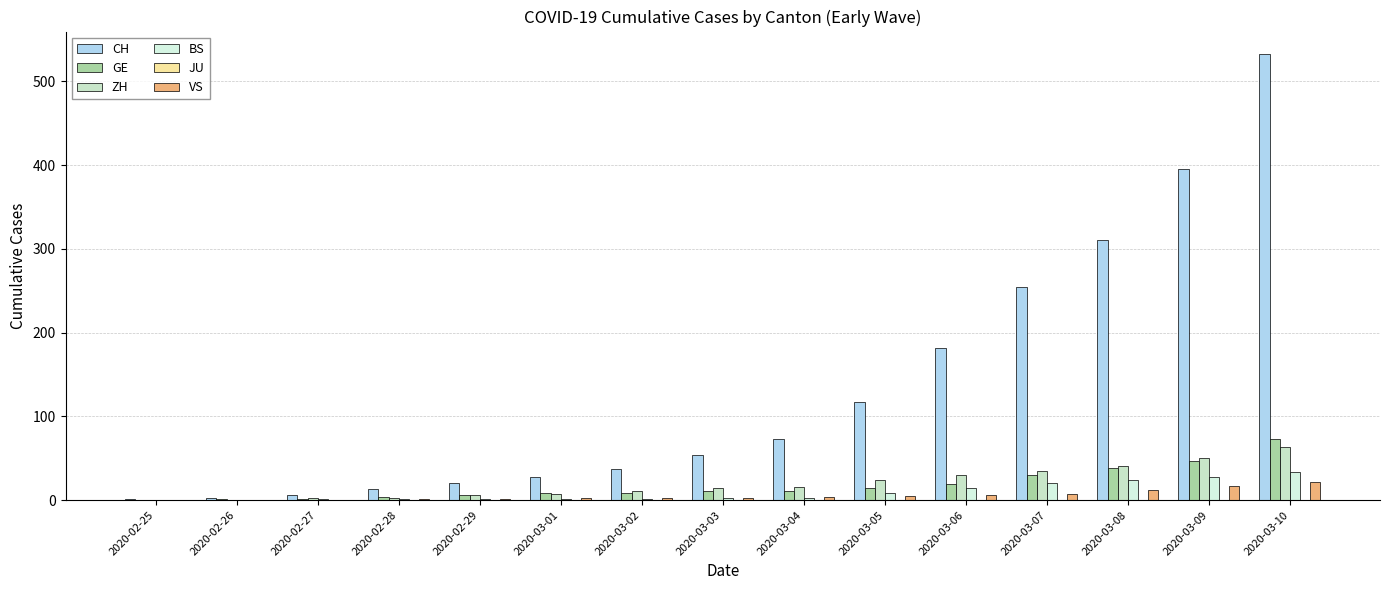

How many categories are shown in the chart?

15